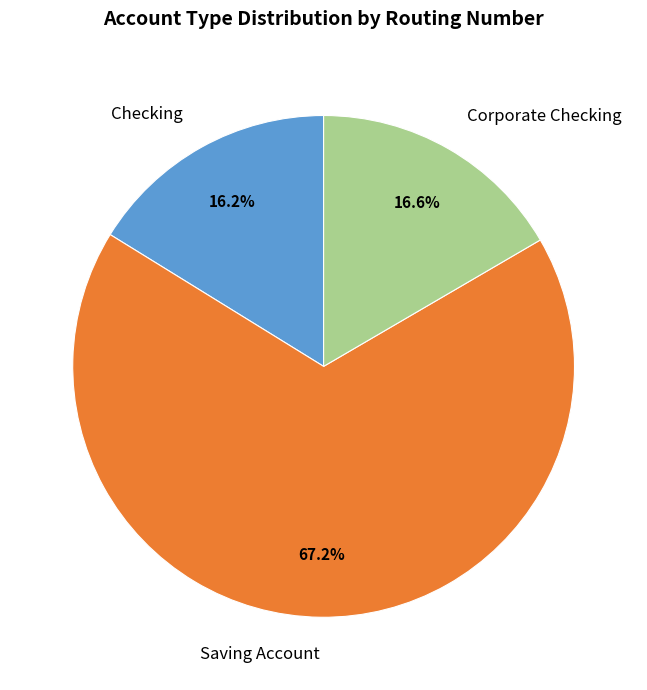

Is Saving Account the majority of the pie?

Yes